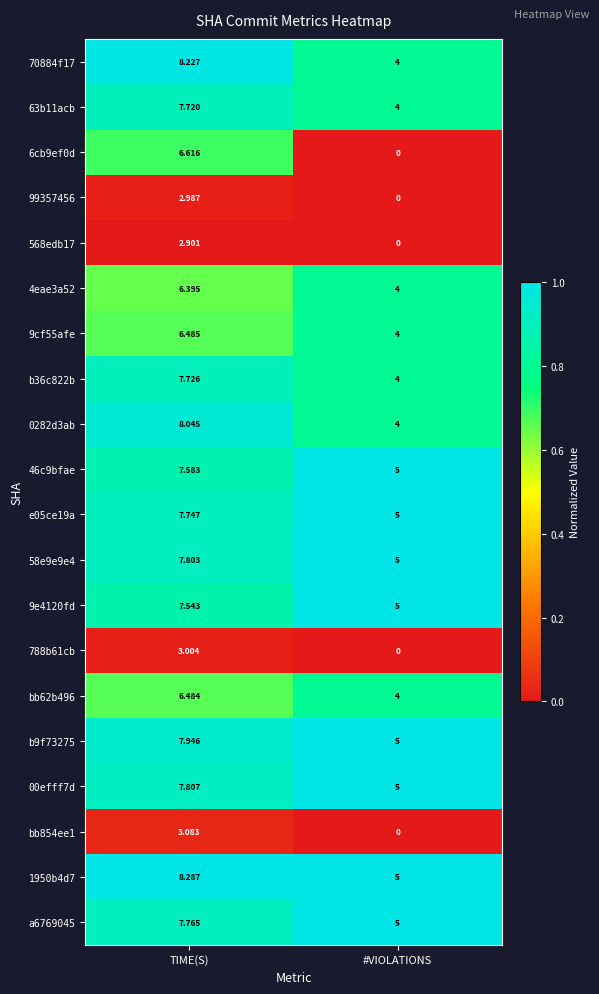

Which category has the lowest value in the 788b61cb series?

#VIOLATIONS